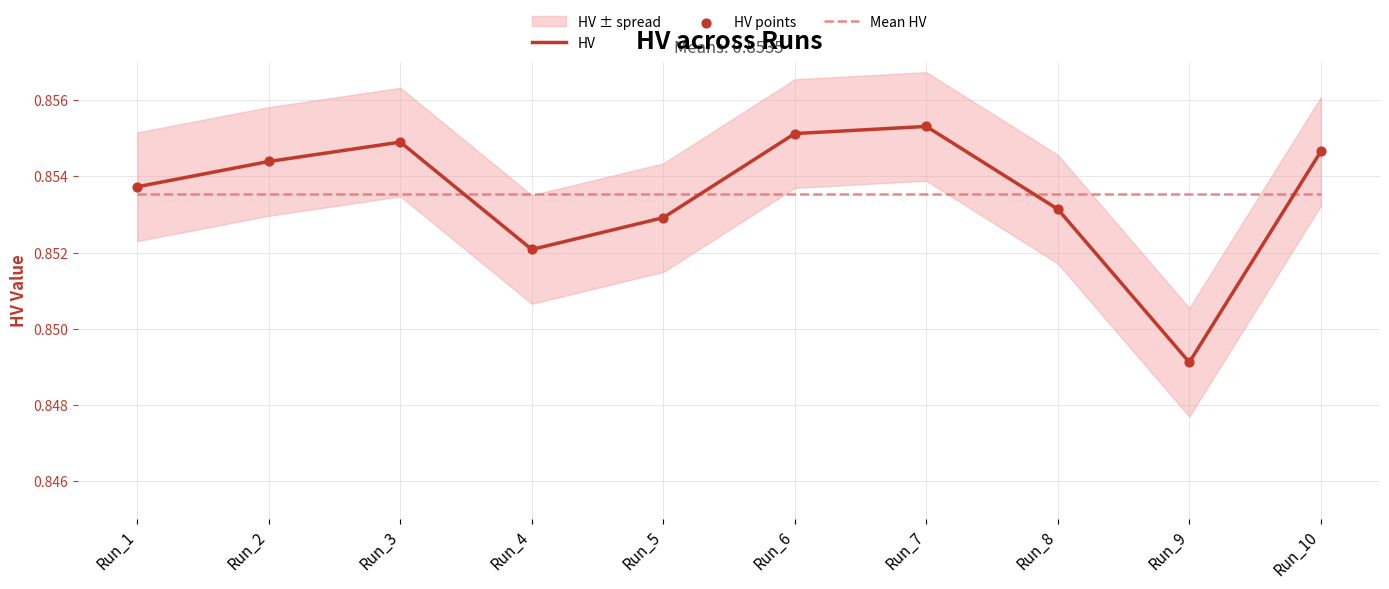

Which series has the largest total across all categories?

HV